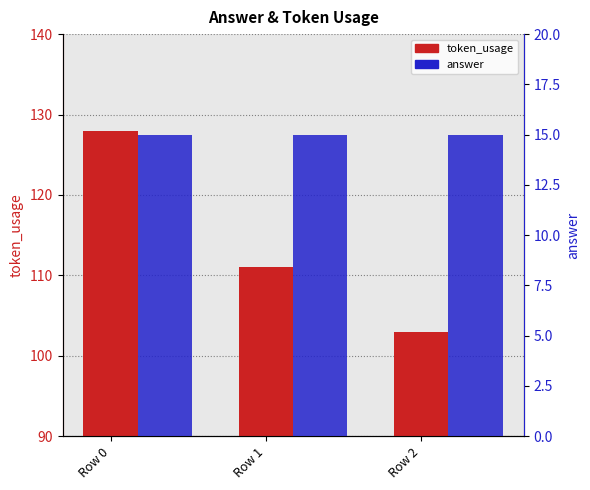

Rank the series by their average value, from highest to lowest.

token_usage, answer